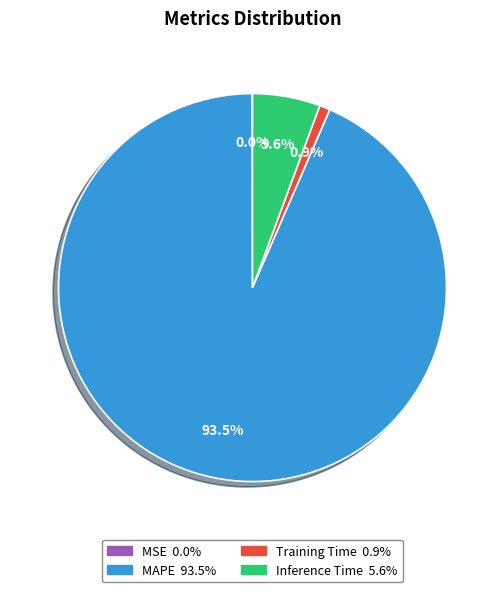

Which slice is the largest?

MAPE